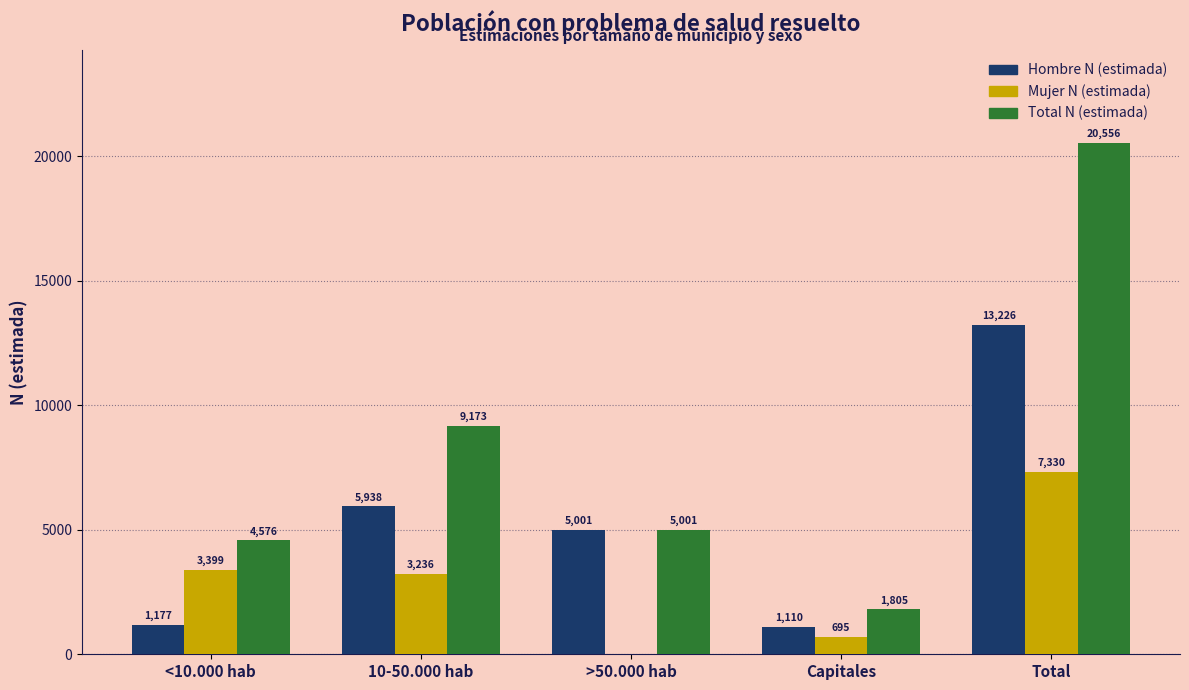

What is the highest value of the Hombre N (estimada) series?

13226